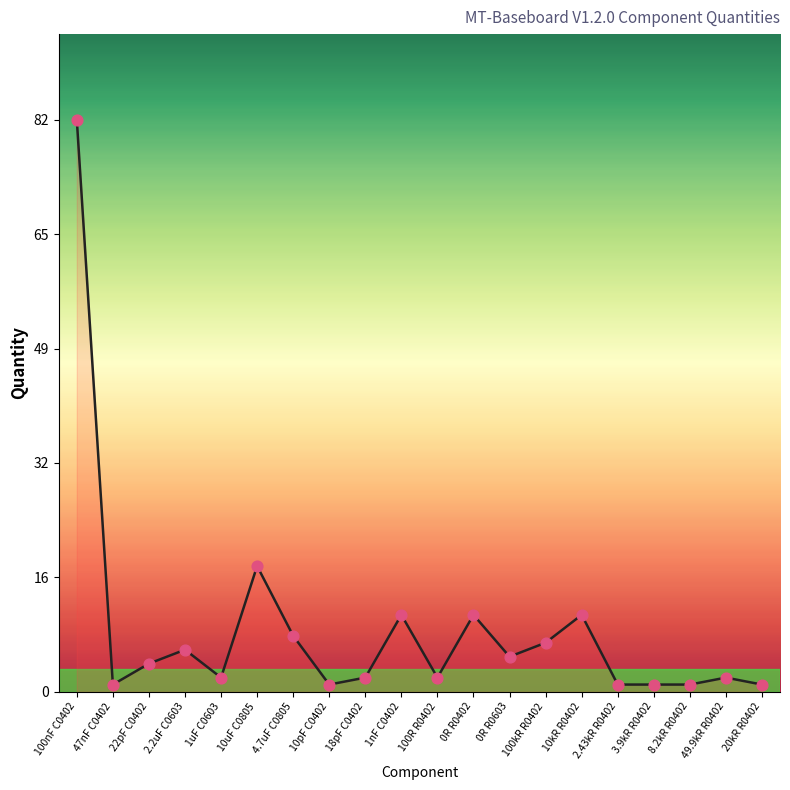

What is the ratio of the value at 10kR R0402 to the value at 0R R0603?

2.2